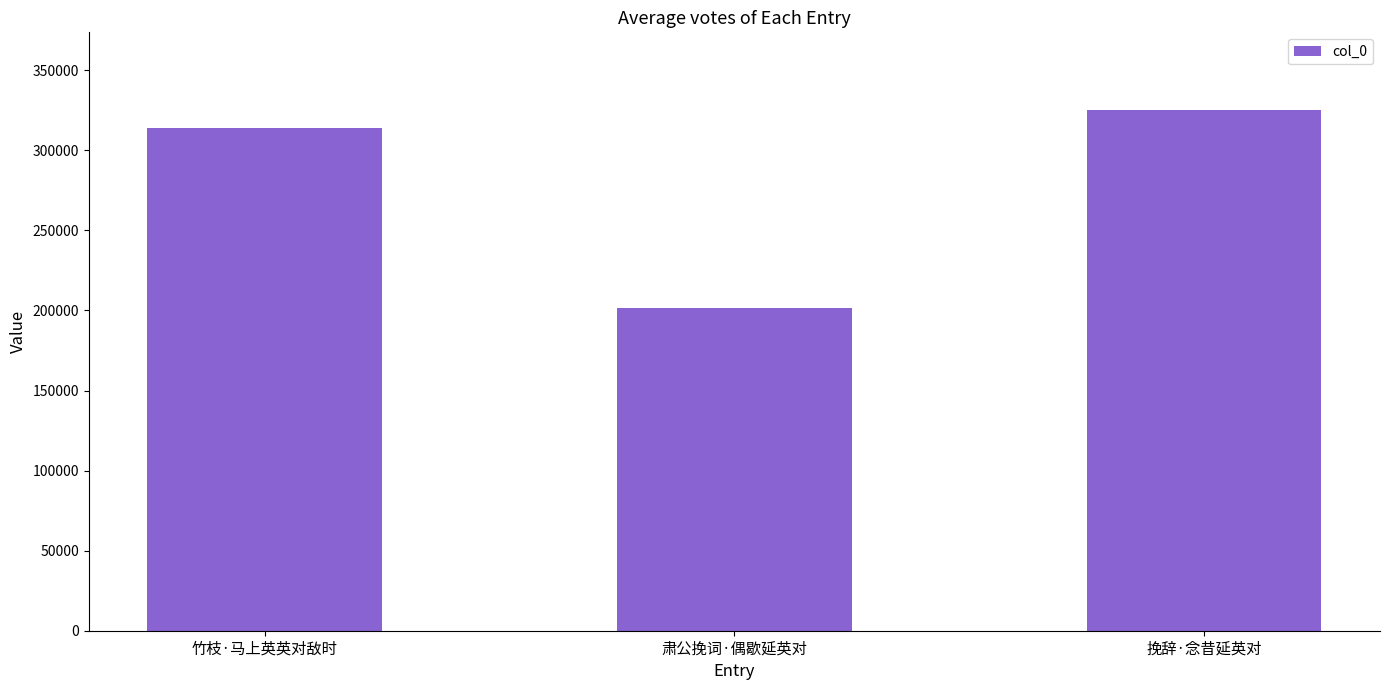

Read the value at 竹枝·马上英英对敌时, to the nearest 10.

313660